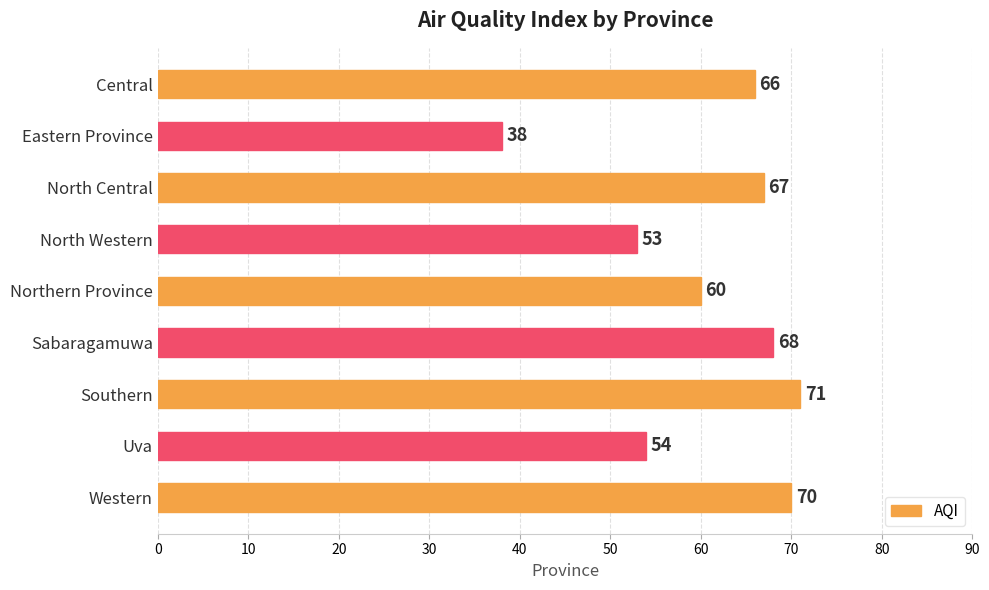

Which category has the highest value across all series?

Southern